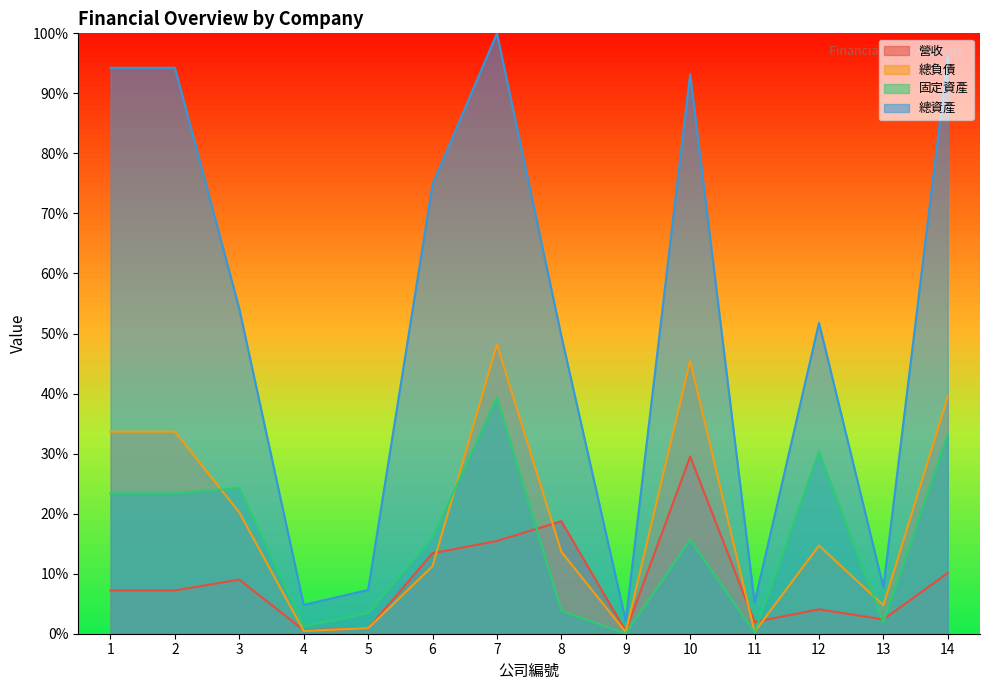

What is the approximate value of 總資產 at 6?

0.7